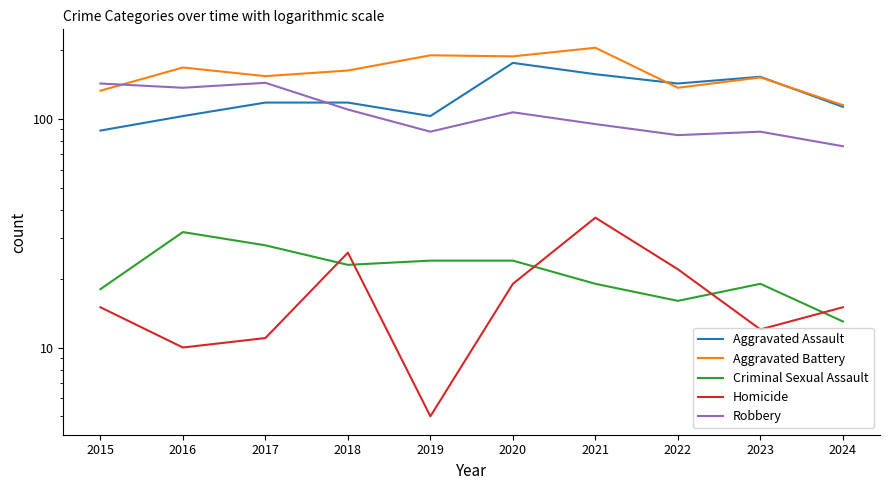

Does the chart display data point markers on the line(s)?

No